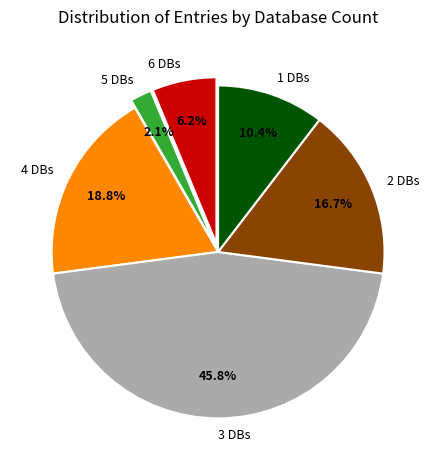

Is 1 DBs the majority of the pie?

No